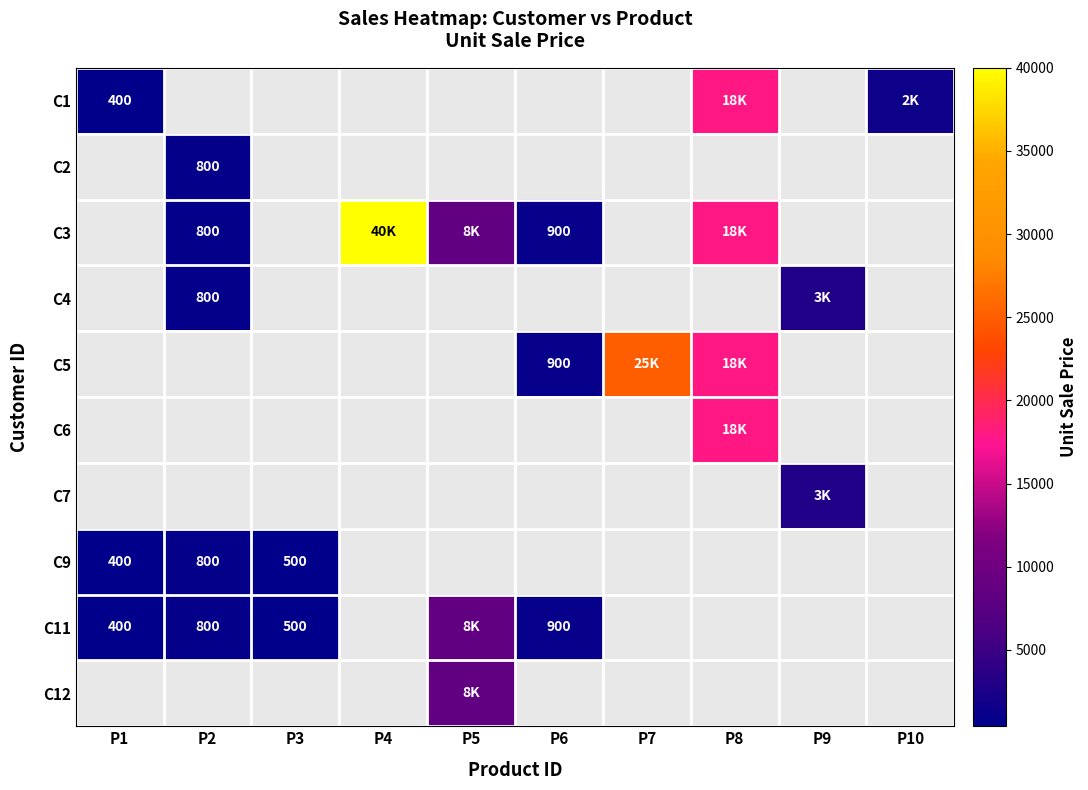

Which has a higher value, P3 or P1?

P1